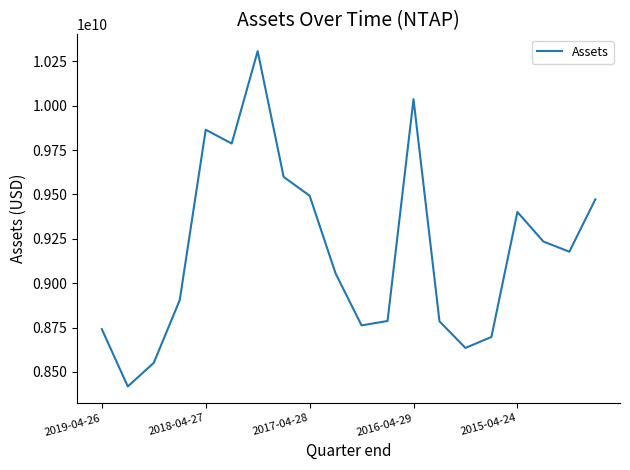

What is the average value?

9185540000